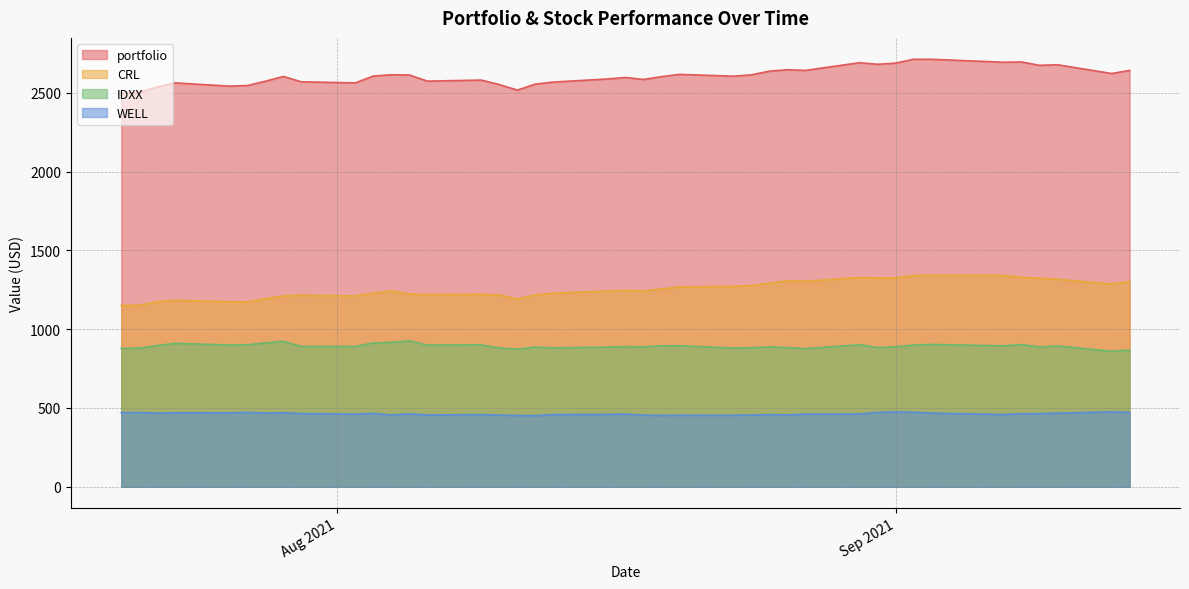

What value does the CRL series have at 2021-08-24?

1276.3